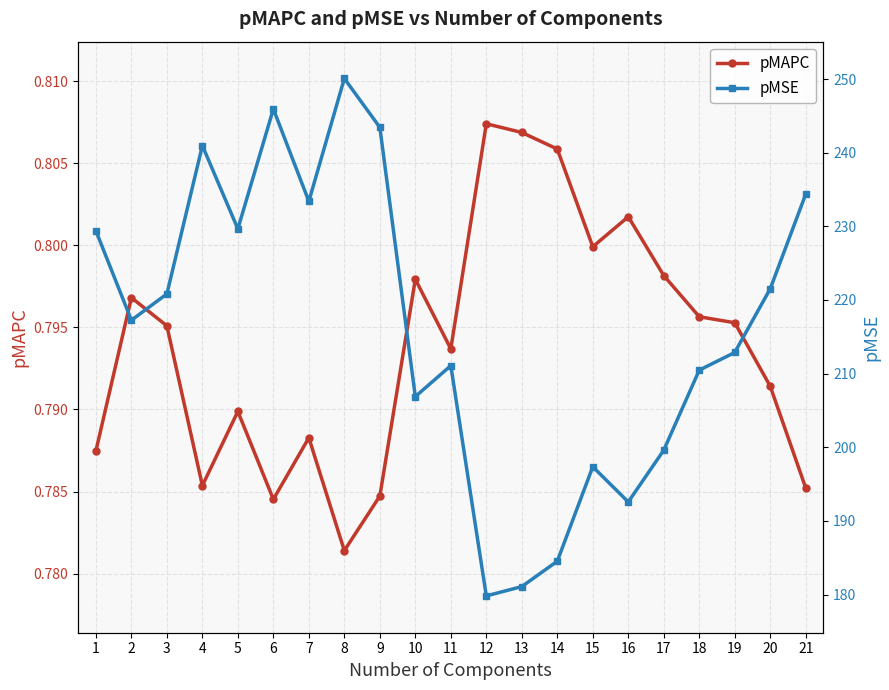

What is the greatest value displayed?

250.1